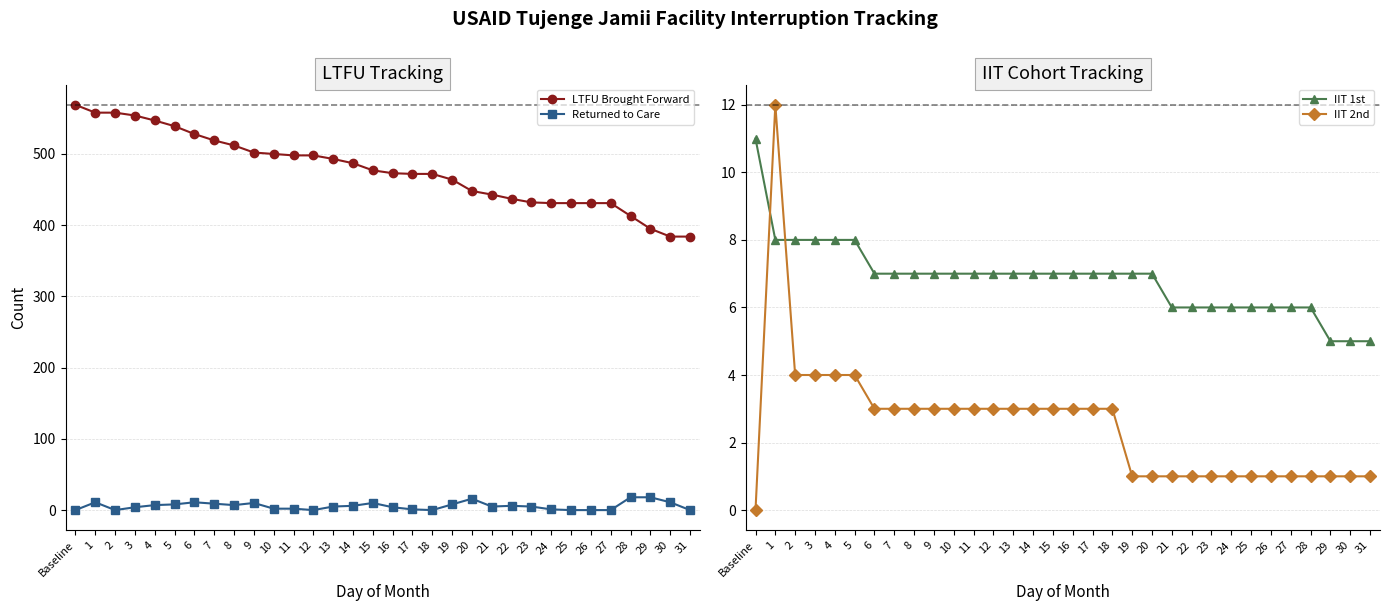

Between 7 and 21, which series saw the biggest shift?

LTFU Brought Forward